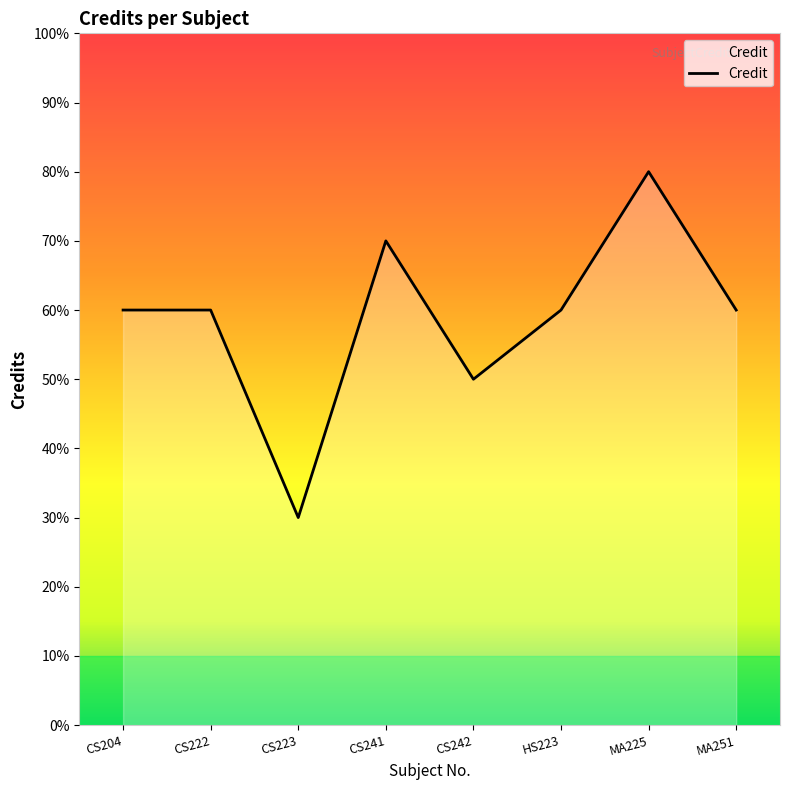

True or false: the data shows 2 at CS223.

False